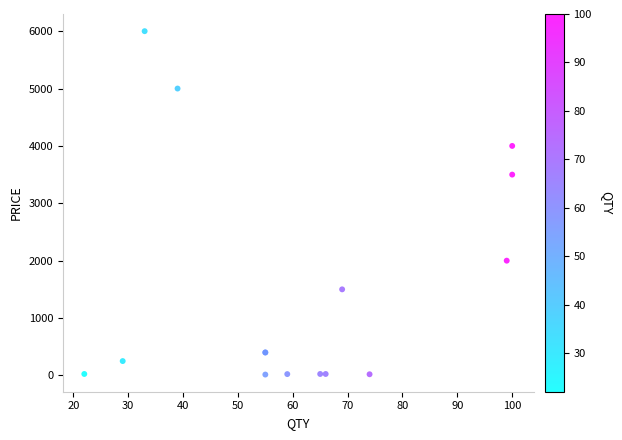

What Y value in the scatter plot is closest to 3007?

3500